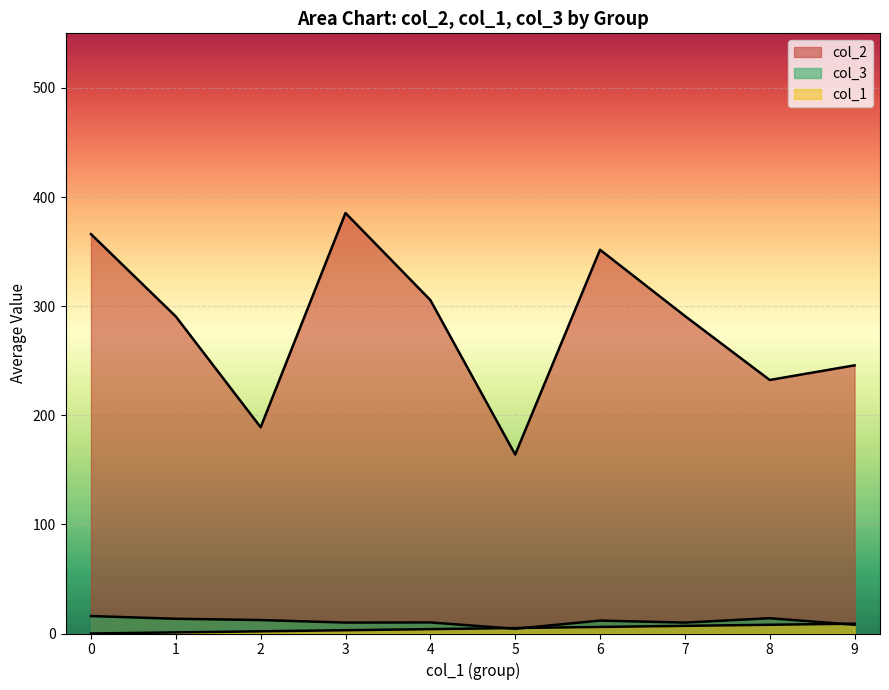

What is the difference between the highest and lowest values at 2?

188